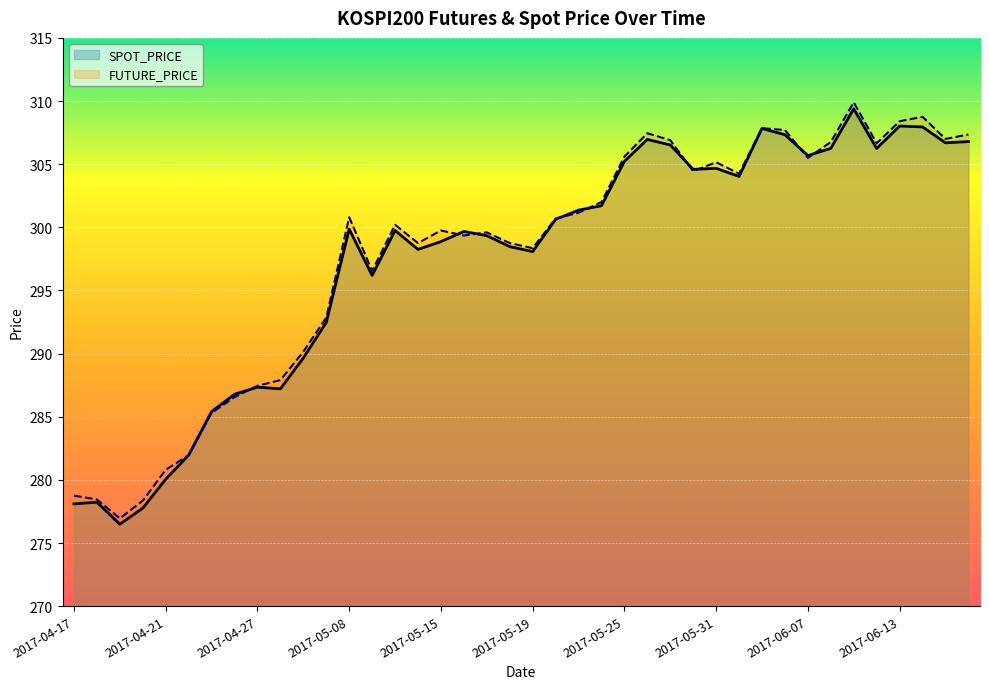

Where do FUTURE_PRICE and SPOT_PRICE first cross each other?

2017-04-21 and 2017-04-24